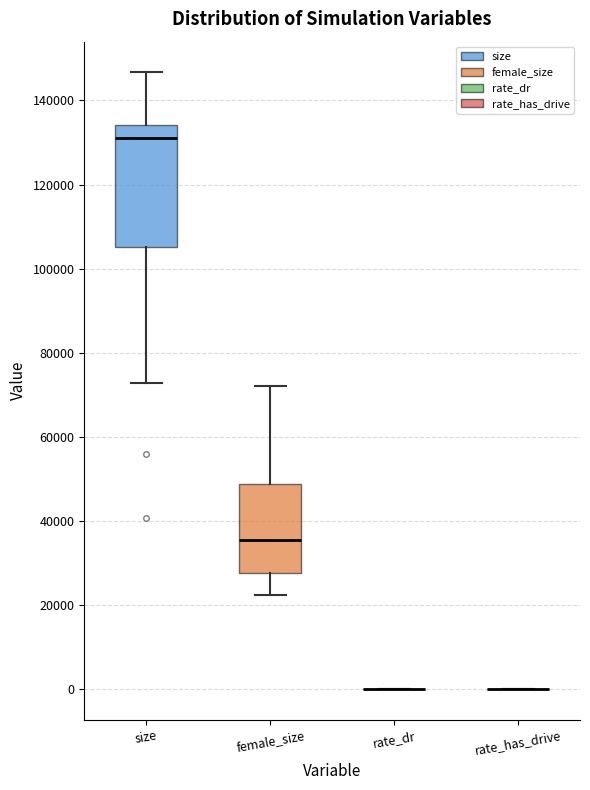

Which box is the tallest, from its lower edge to its upper edge?

size